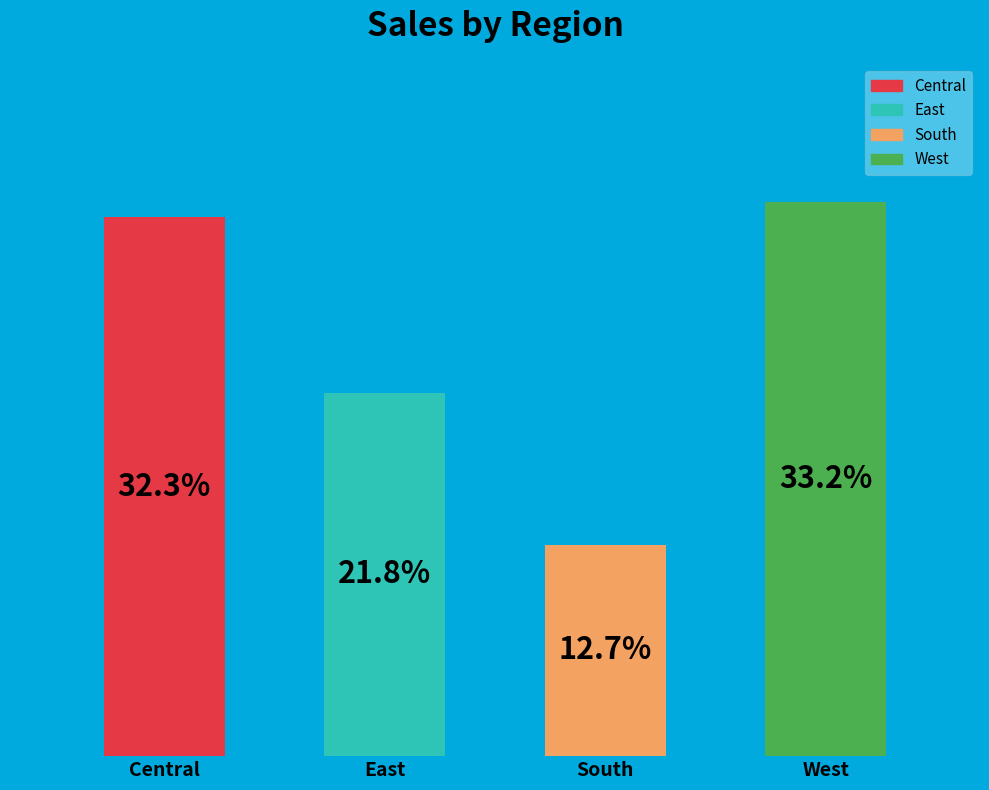

Does Central account for over 50% of the chart?

No